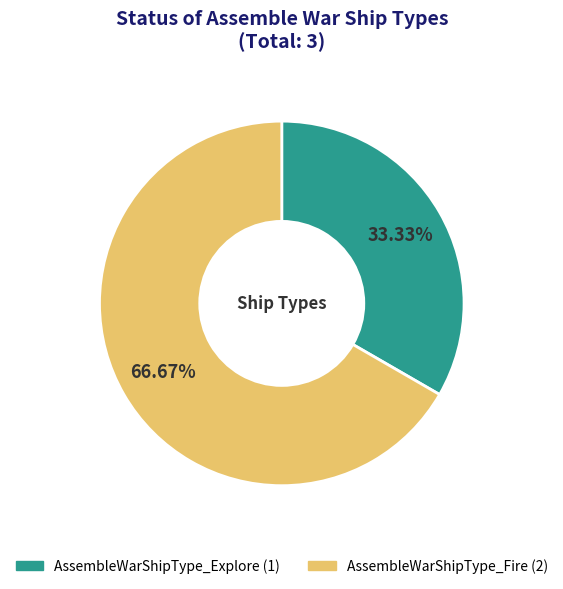

How many slices are in this pie chart?

2